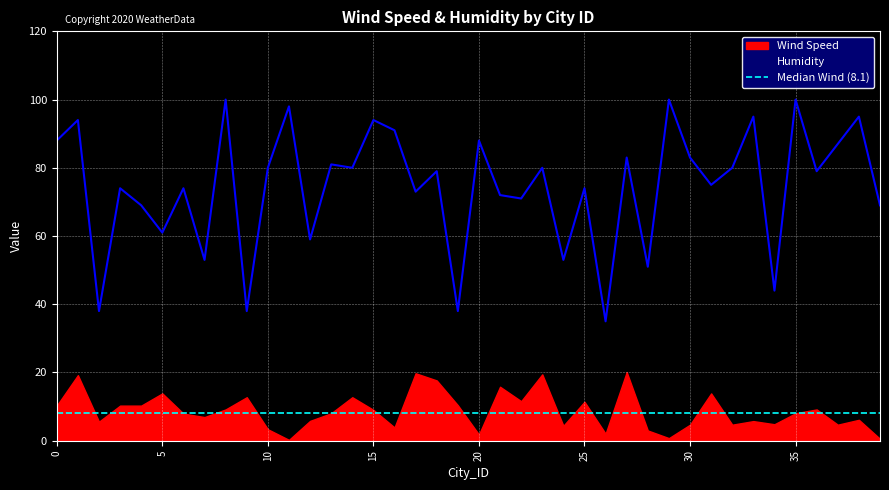

What is the difference between the values at 22 and 23?

9